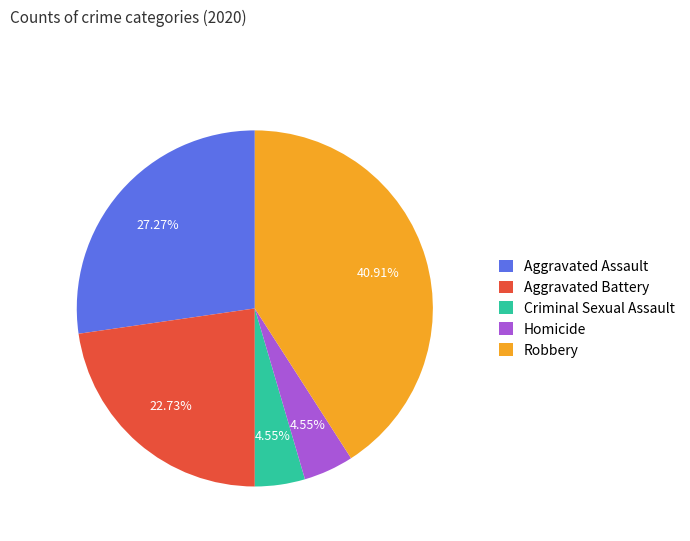

Count the number of slices in the pie.

5